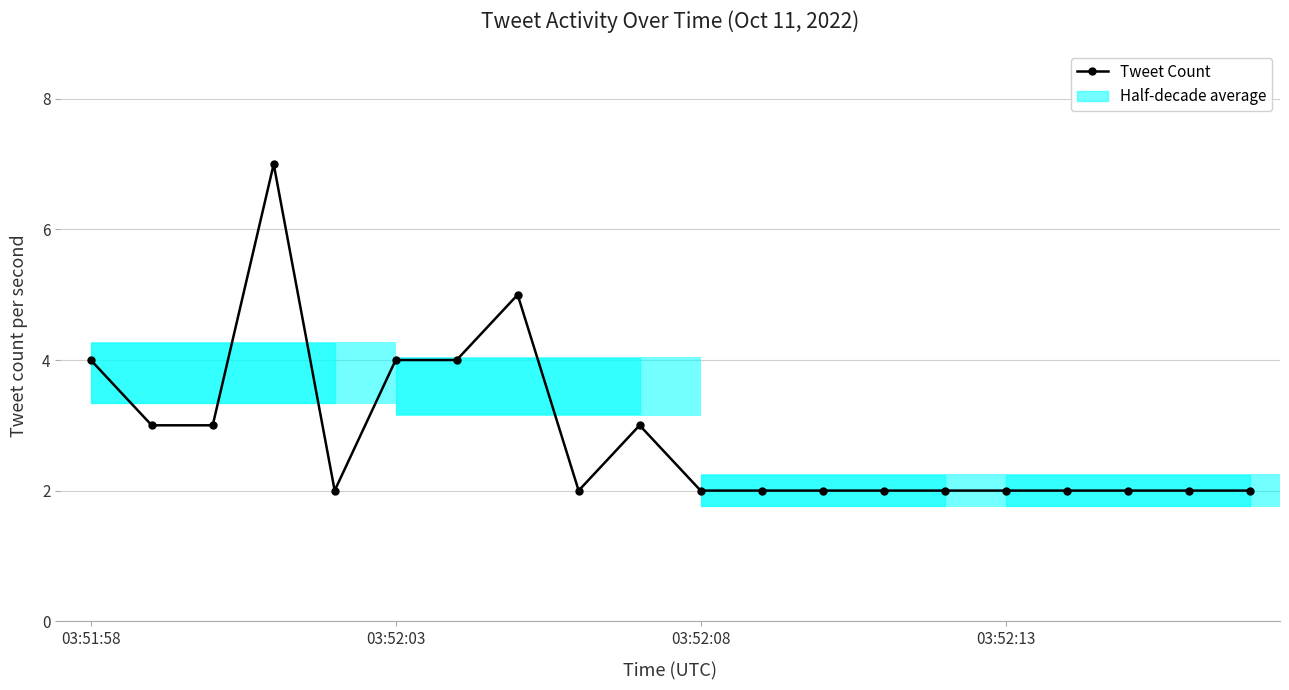

Are the bars horizontal?

Yes